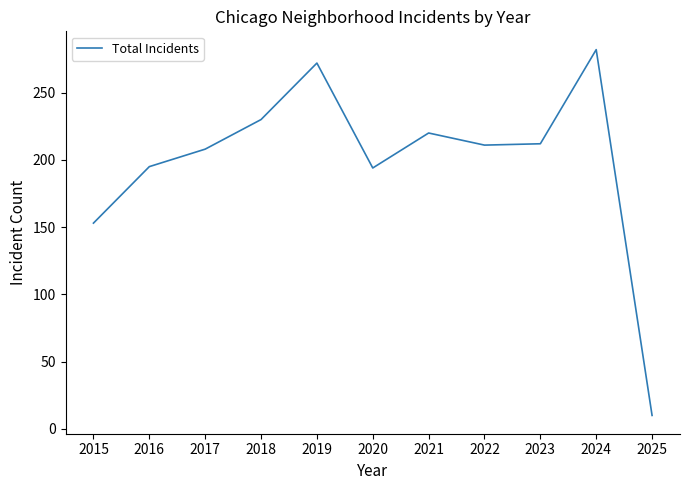

What is the approximate value at 2015?

153